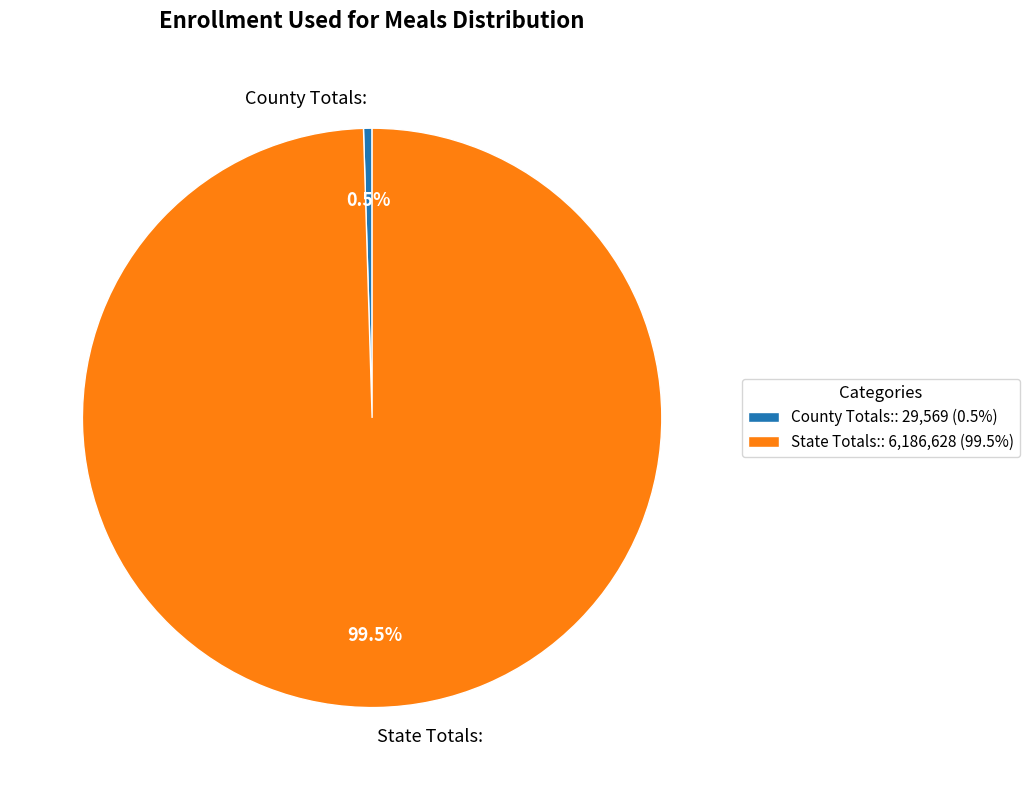

What percentage is NOT represented by County Totals:?

99.5%